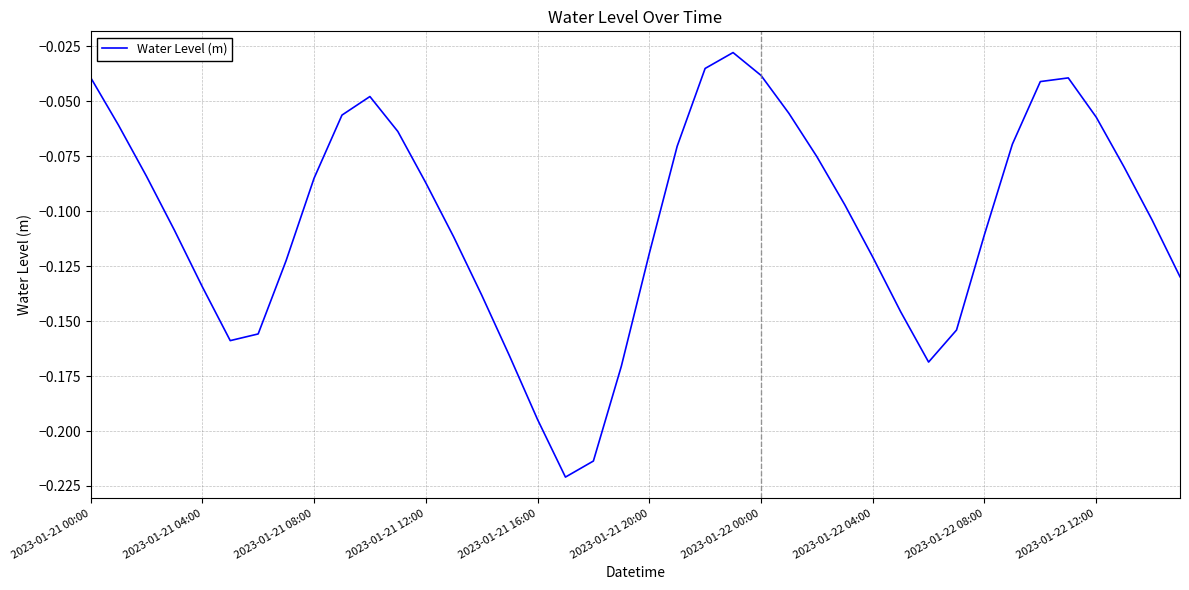

What is the sum of all values?

-4.2